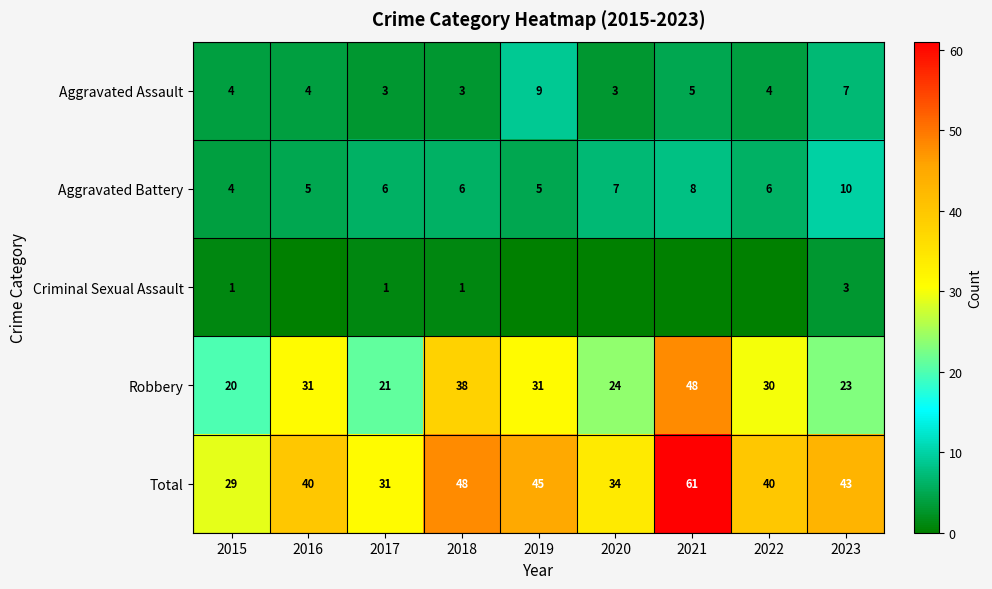

At how many categories does at least one series exceed 52?

1